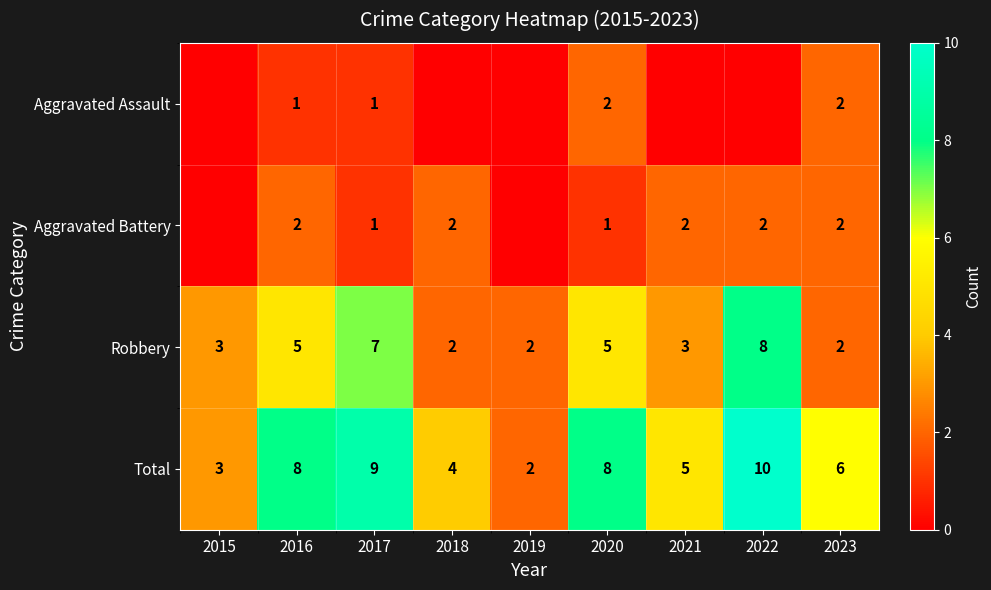

What is the sum of all Robbery values?

37